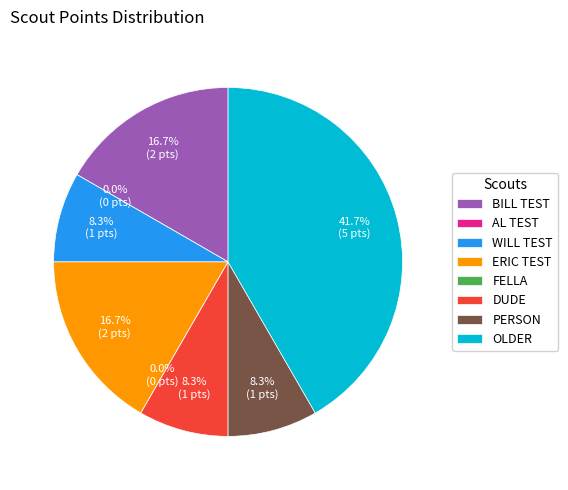

Approximately how many times larger is the value at ERIC TEST compared to PERSON?

2.0